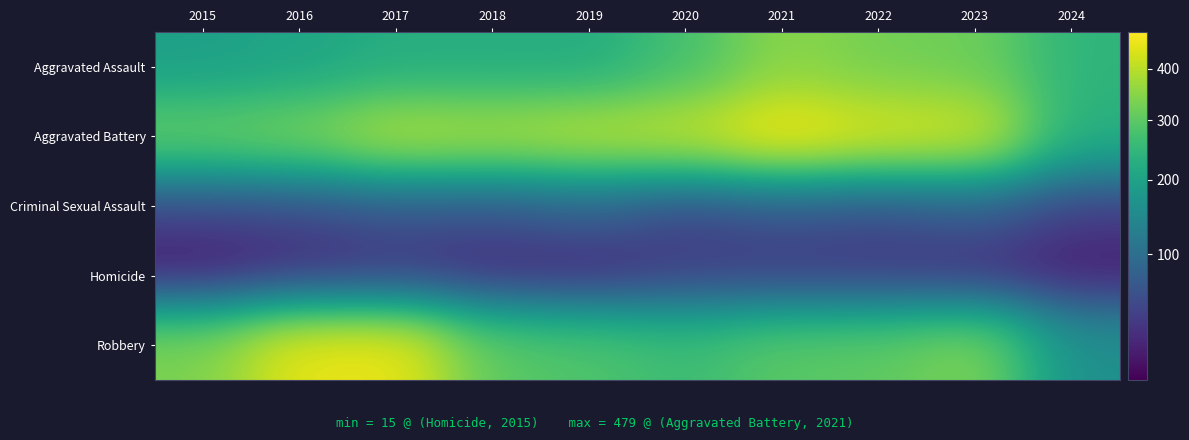

What is the total value across all series at 2017?

1180